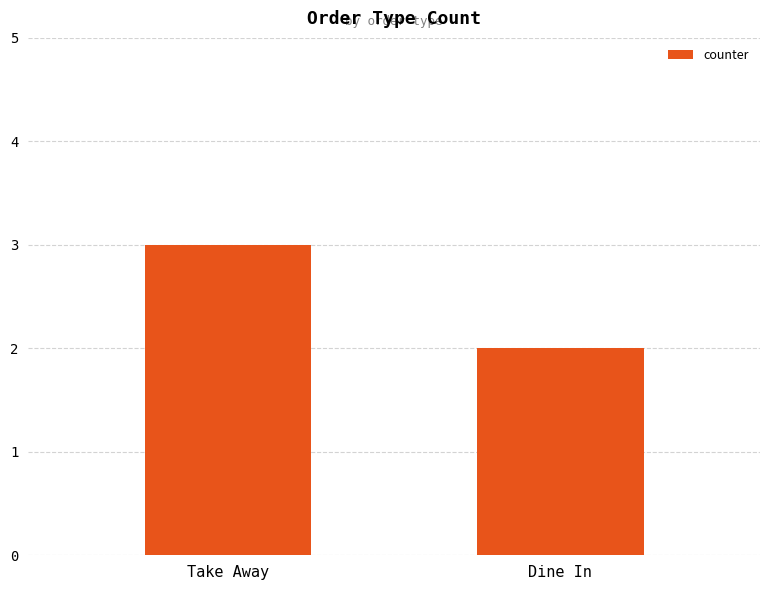

Which has a higher value, Dine In or Take Away?

Take Away